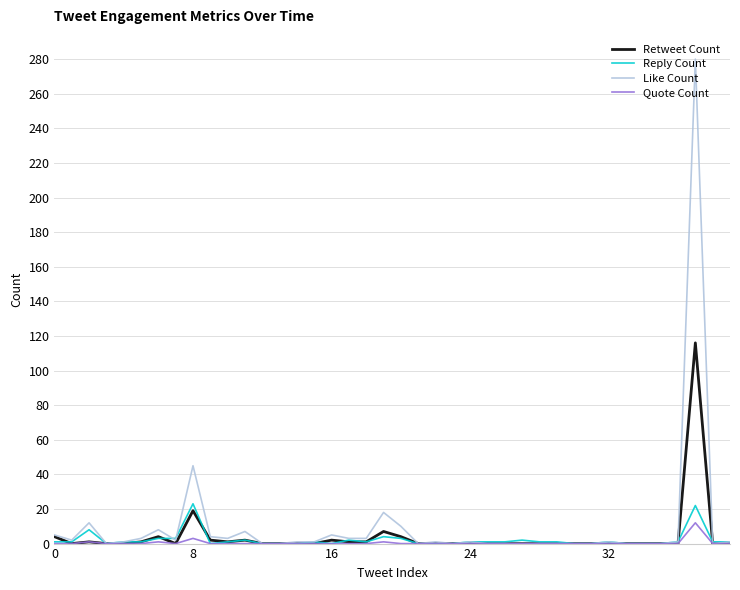

What is the maximum value shown in the chart?

280